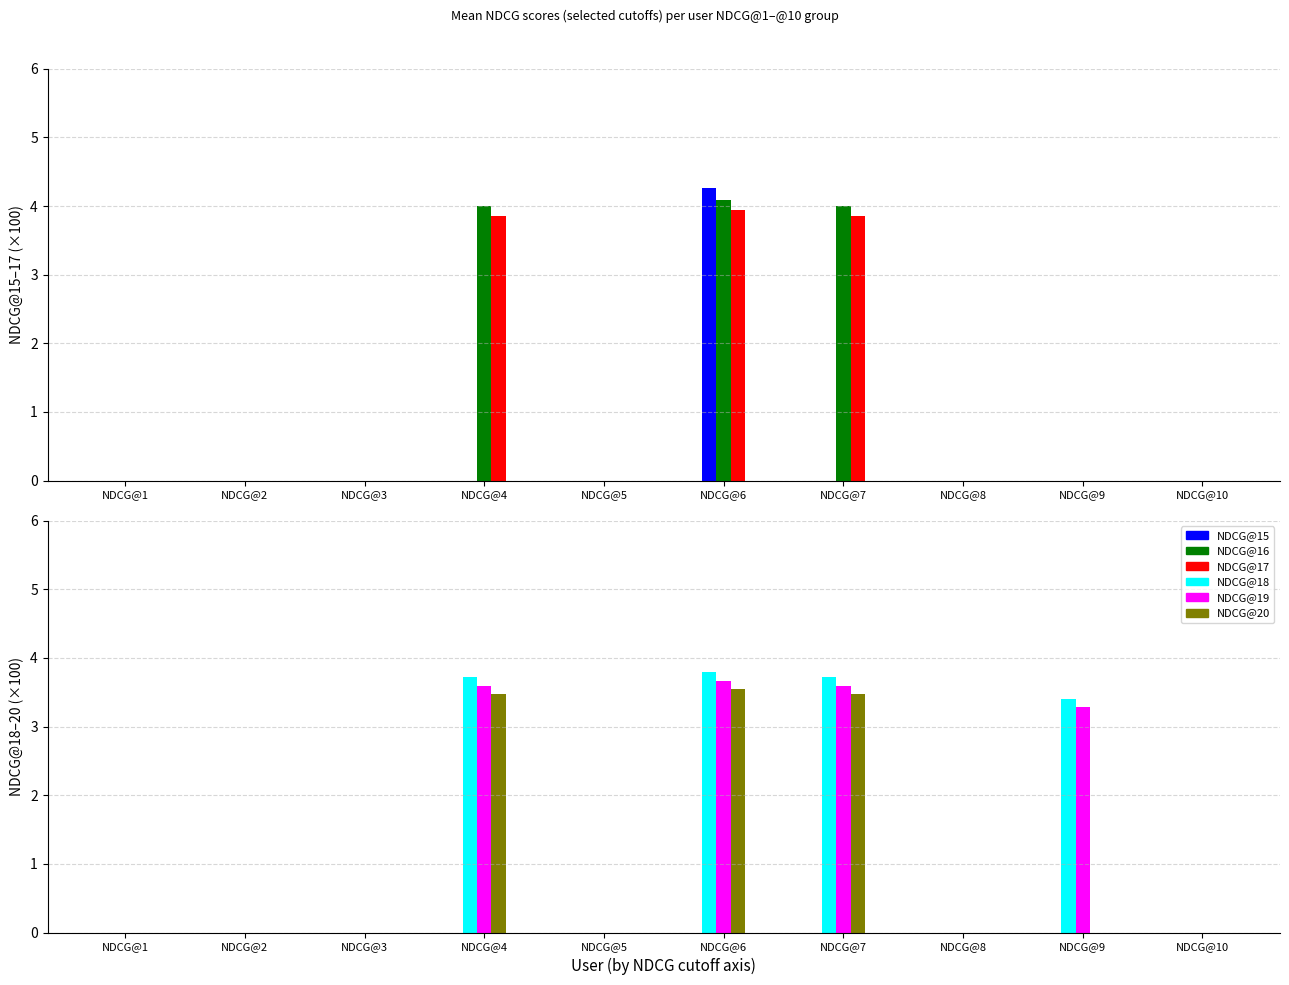

What is the difference between the second highest and minimum values in the NDCG@16 series?

4.0